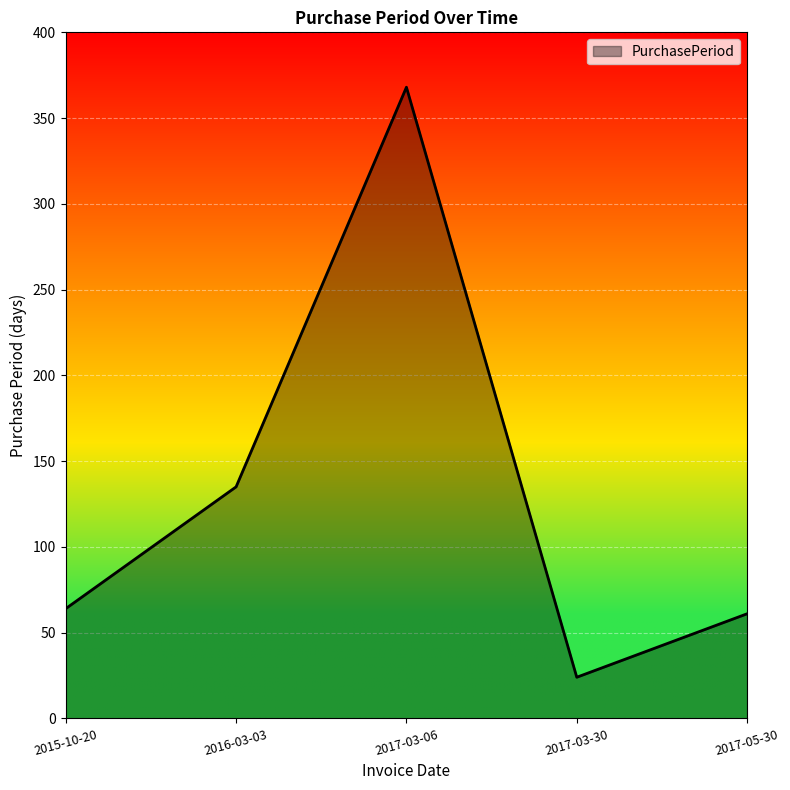

What is the average value?

130